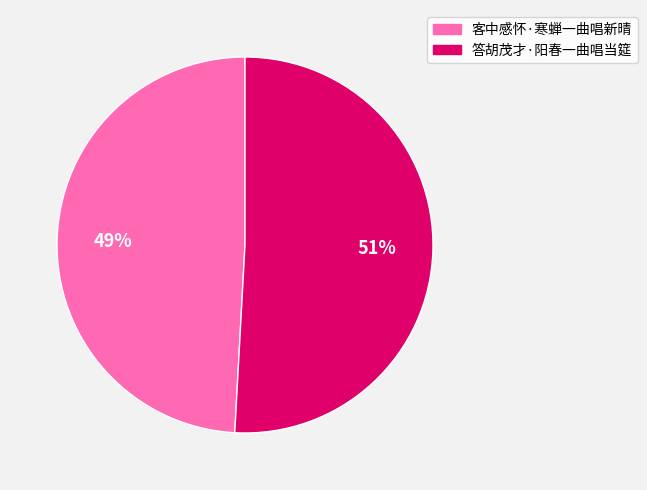

To the nearest percent, what is the combined percentage of 客中感怀·寒蝉一曲唱新晴 and 答胡茂才·阳春一曲唱当筵?

100%